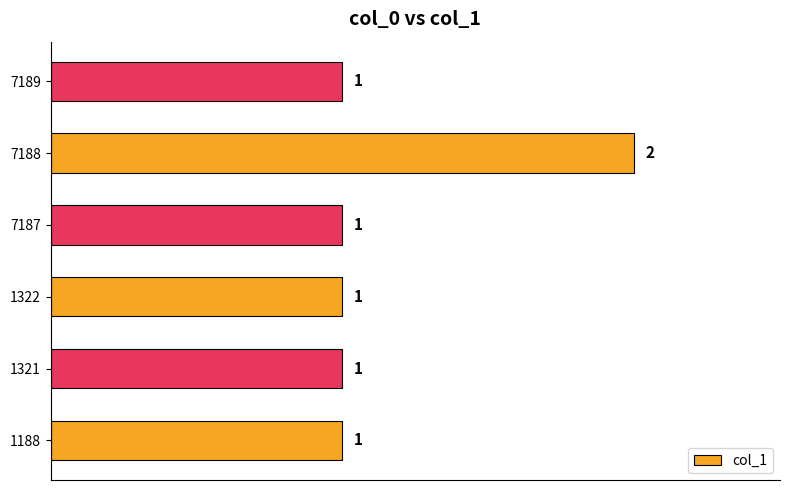

What is the sum of all values?

7